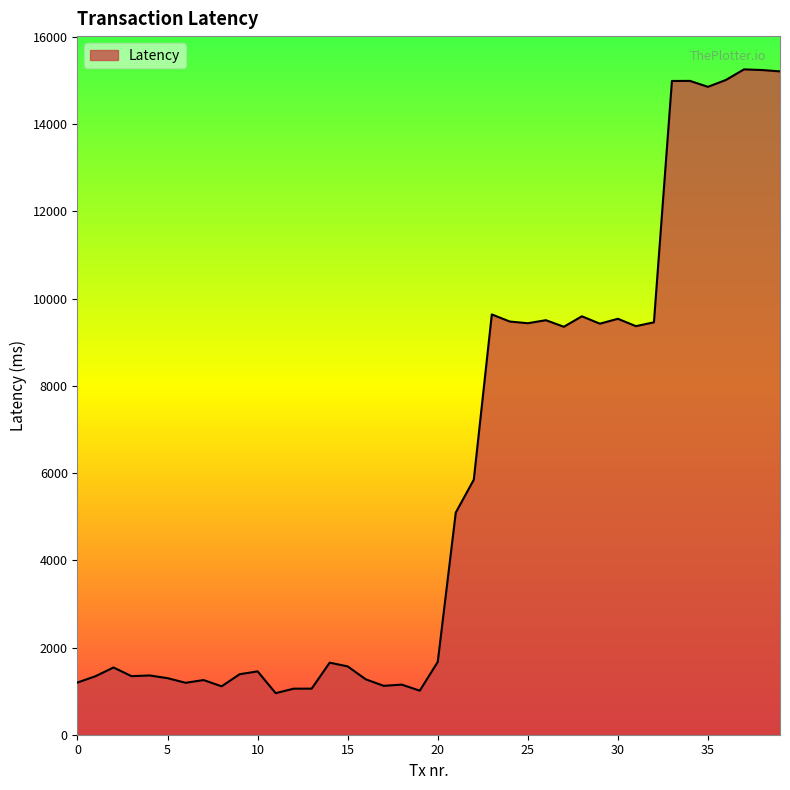

What is the maximum value shown in the chart?

15259